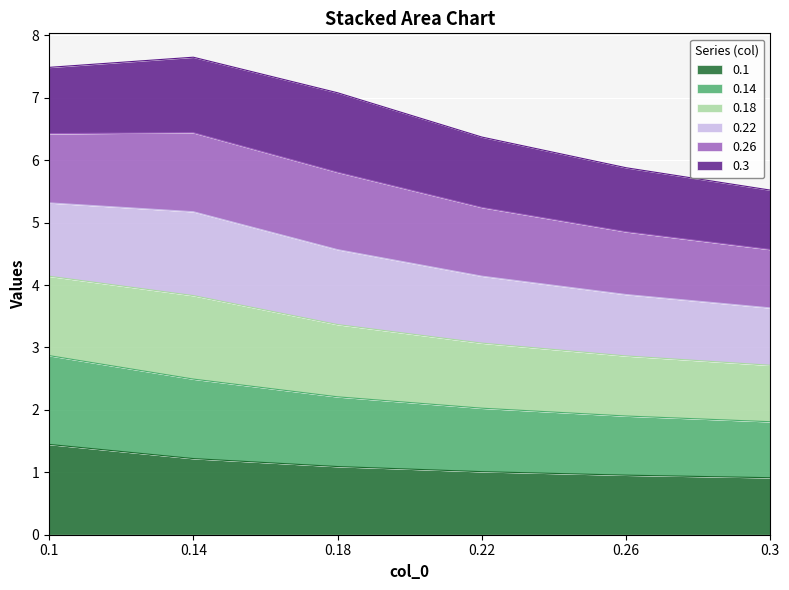

What is the minimum value for 0.1?

0.9